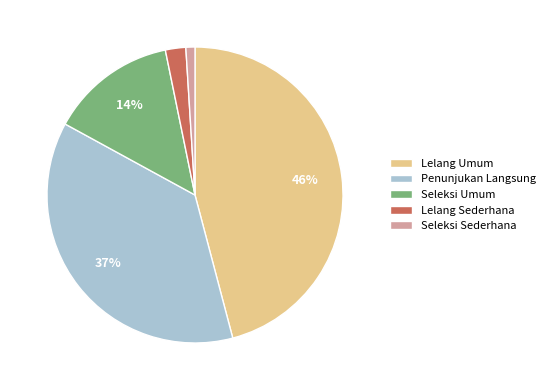

How many slices are in this pie chart?

5